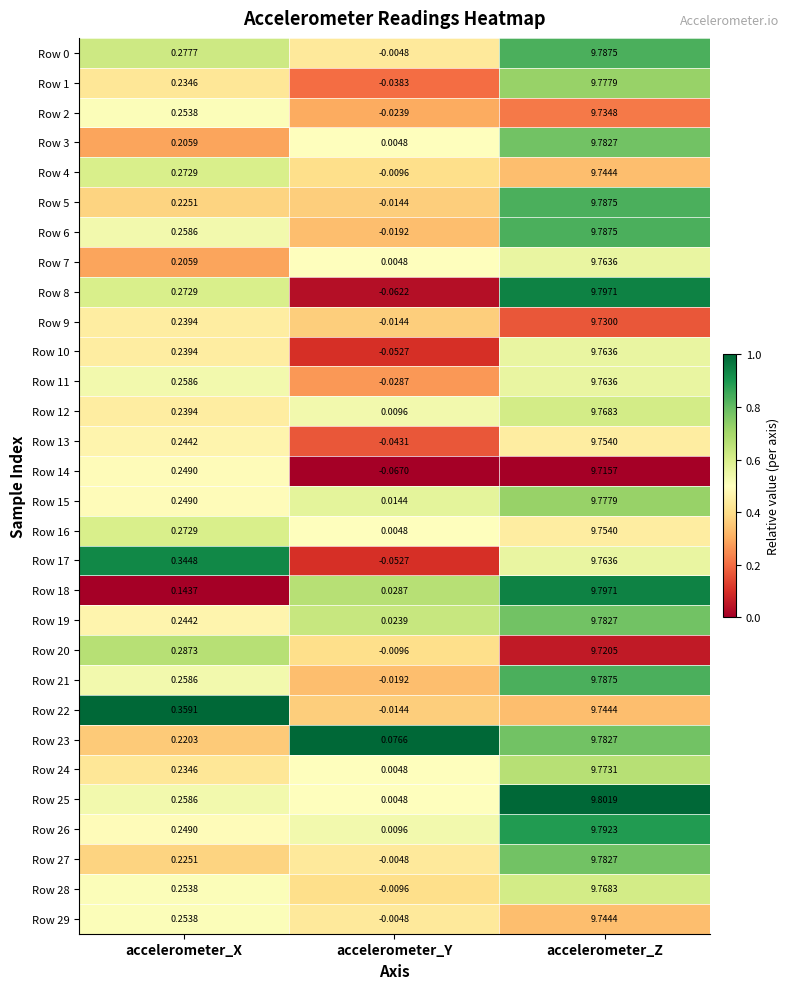

At which label is Row 4 closest to 4?

accelerometer_X